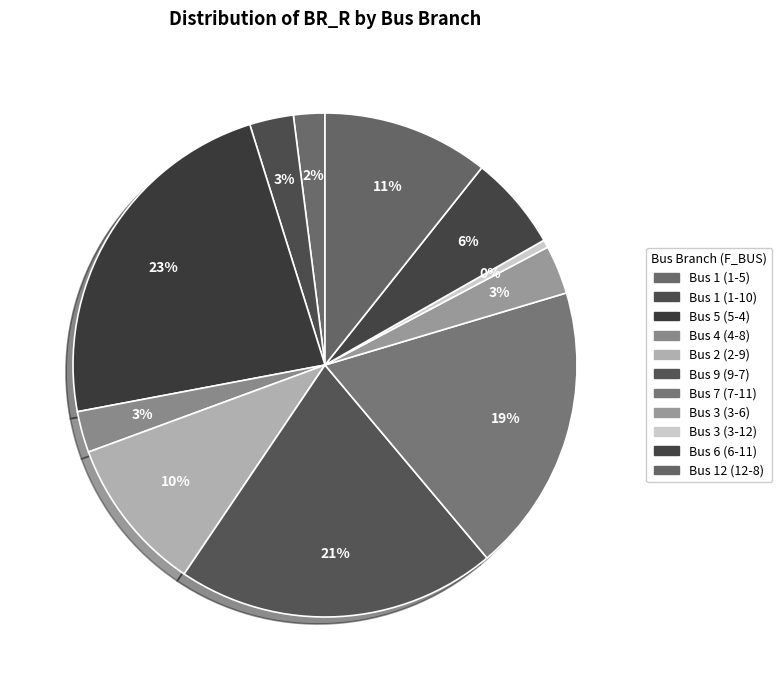

Which slice is the smallest?

Bus 3 (3-12)